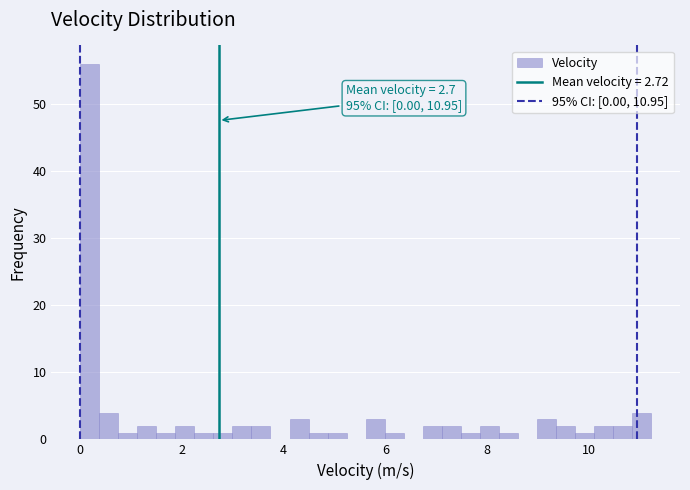

Around what value on the x-axis is the tallest bar? Give the approximate position of its centre, as read against the axis.

0.2